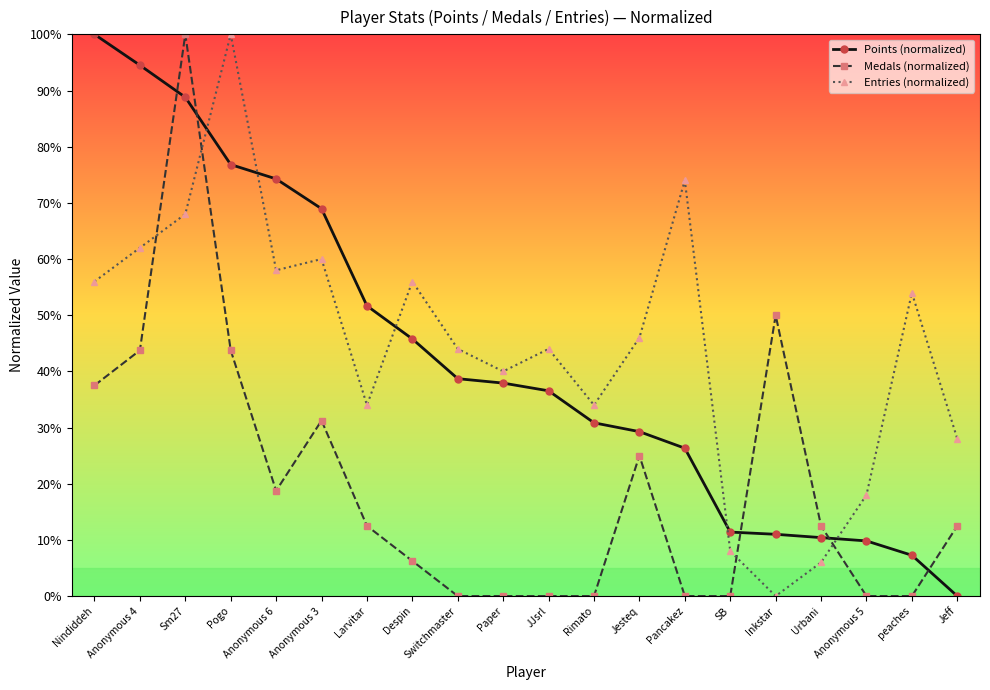

At which category is the sum across all series the highest?

Sm27